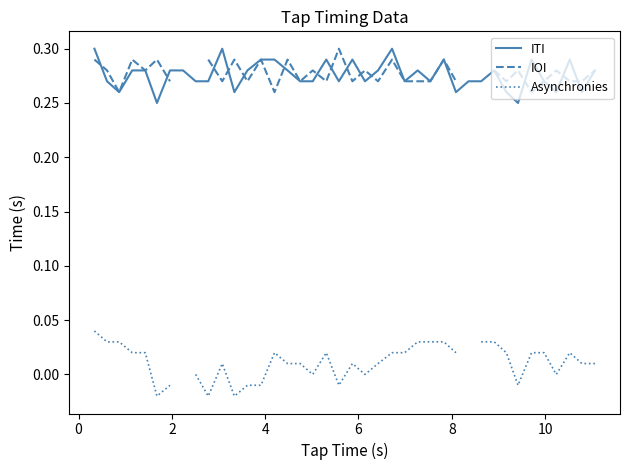

Does the chart display data point markers on the line(s)?

No